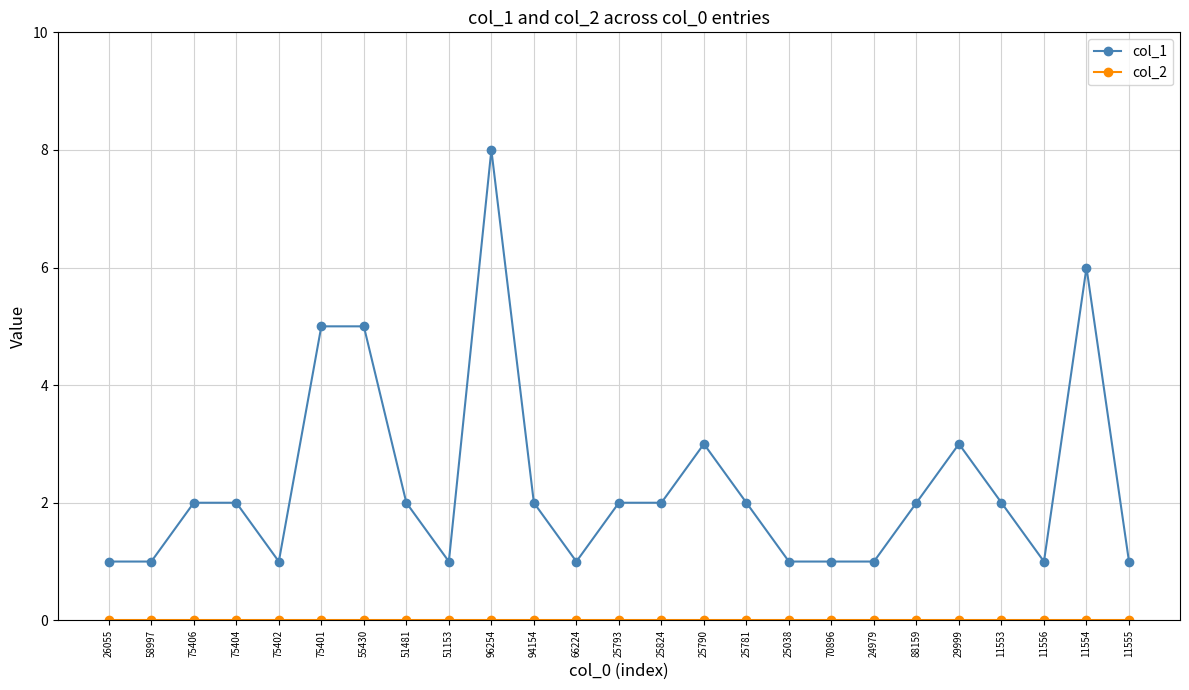

What is the label of the 13th point from the left?

25793